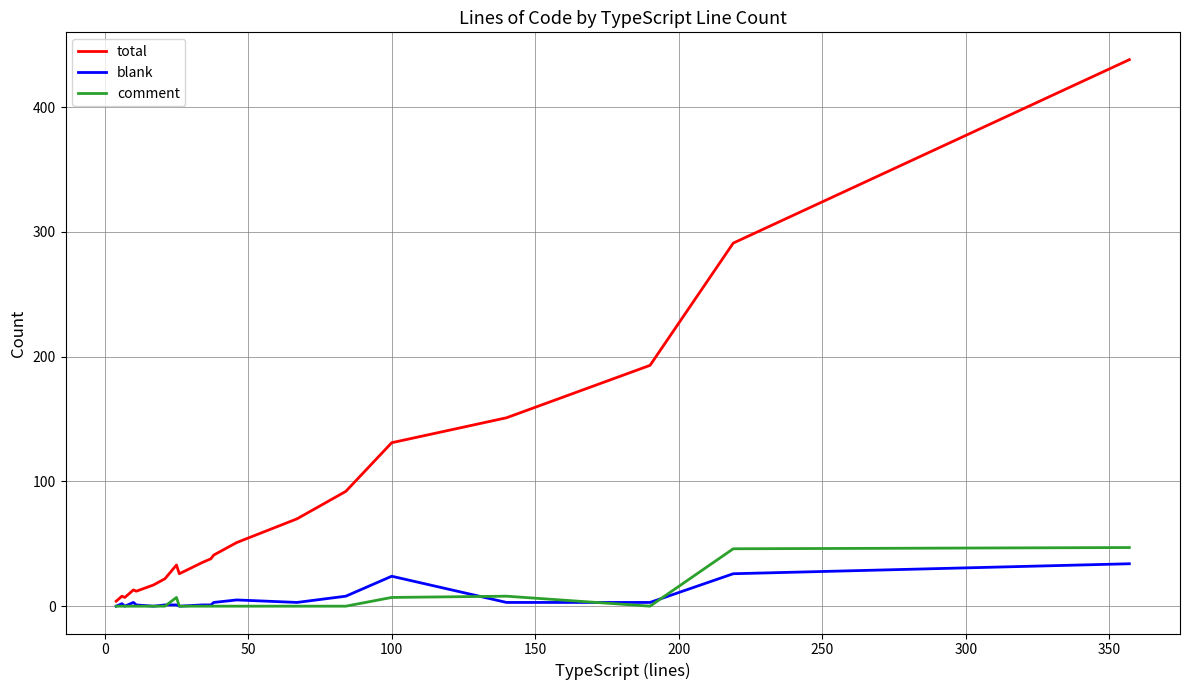

How many lines are shown in the chart?

3